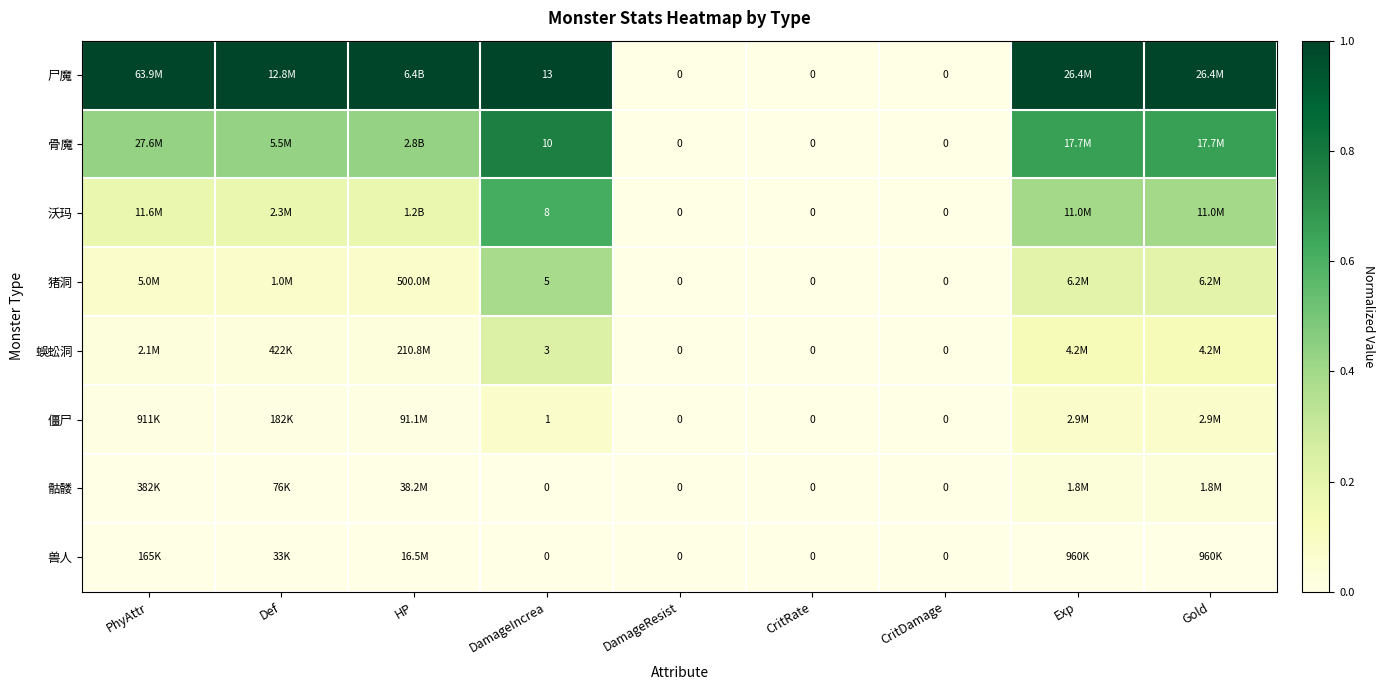

Rank the categories by 僵尸 value from highest to lowest.

DamageIncrea, Exp, Gold, PhyAttr, Def, HP, DamageResist, CritRate, CritDamage